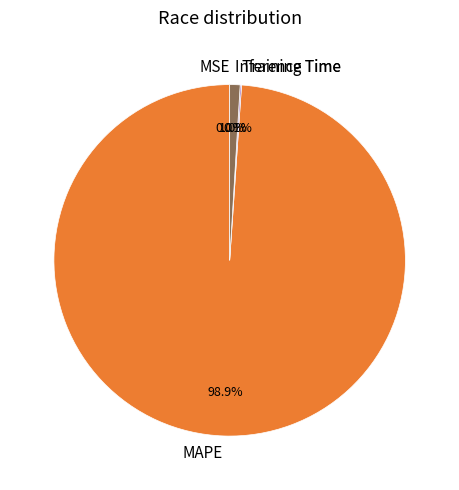

Which slice is the largest?

MAPE